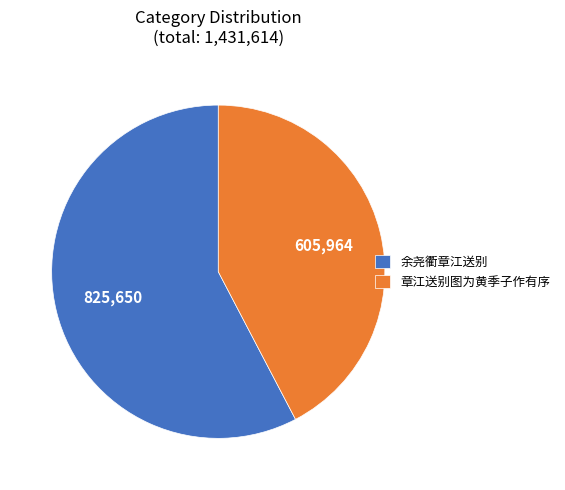

Is 余尧衢章江送别 the majority of the pie?

Yes